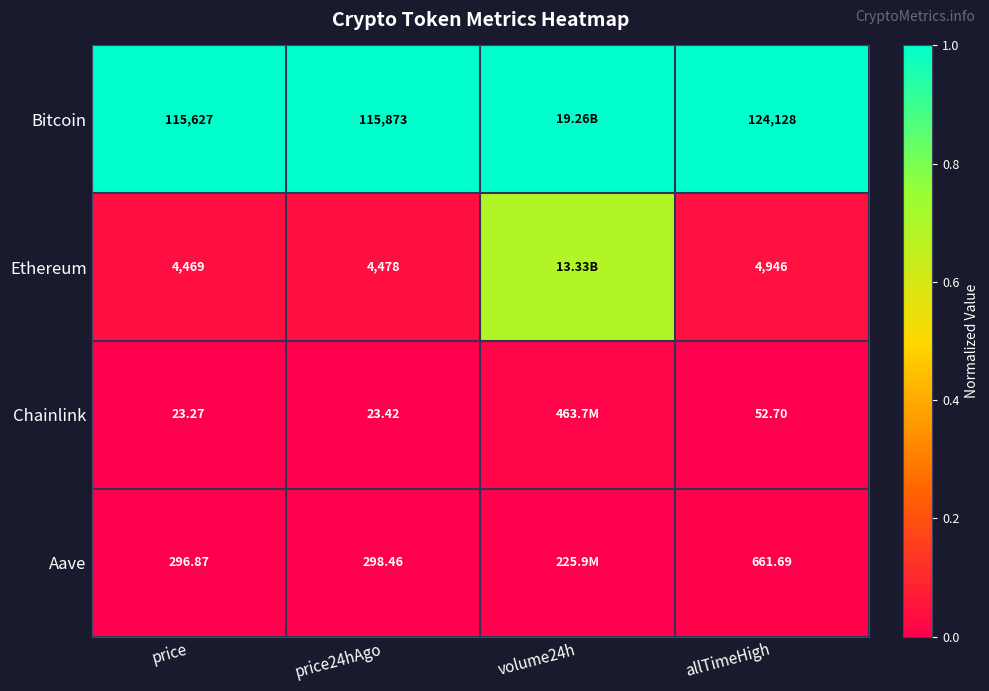

Which category has the lowest value across all series?

price